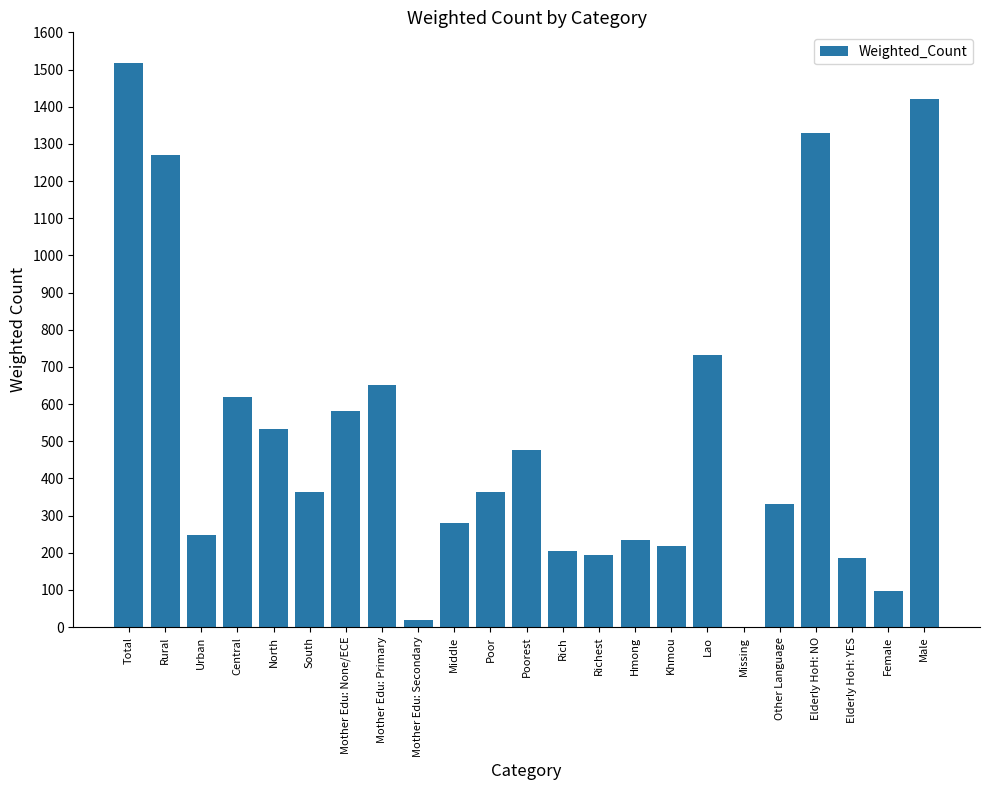

Approximately how many times larger is the value at Rich compared to Mother Edu: Primary?

0.3